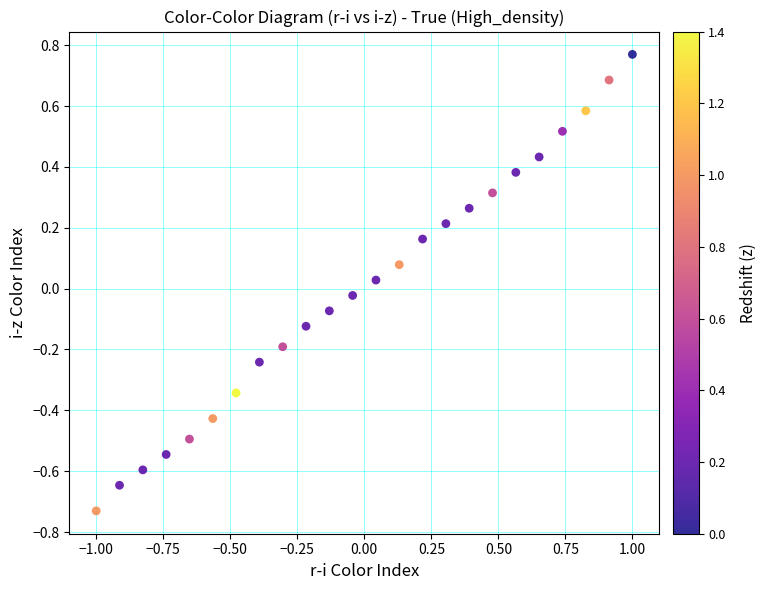

What is the range of Y values (max minus min)?

1.5